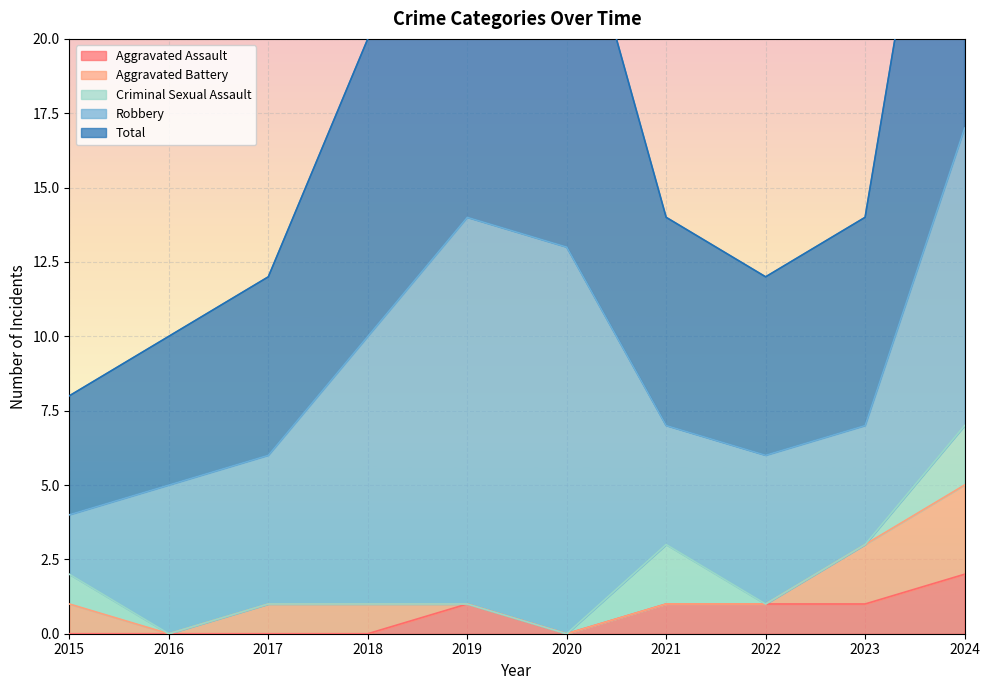

At which label is Robbery closest to 7?

2016